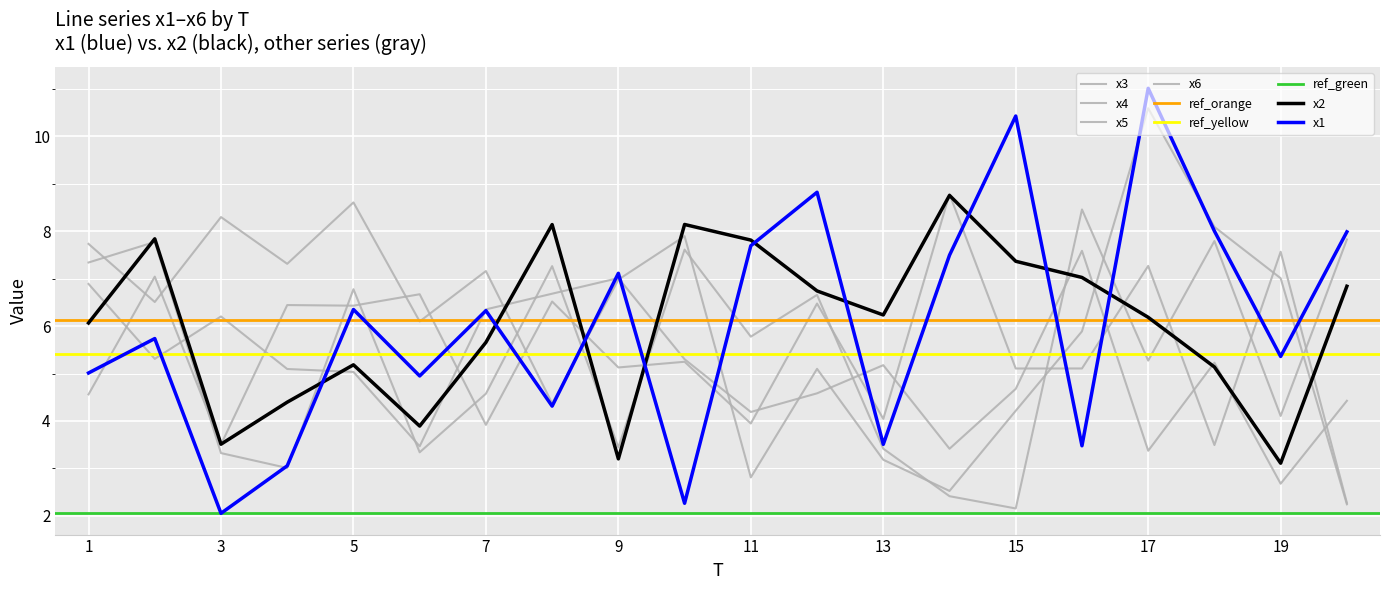

At which label does x2 reach its minimum?

19